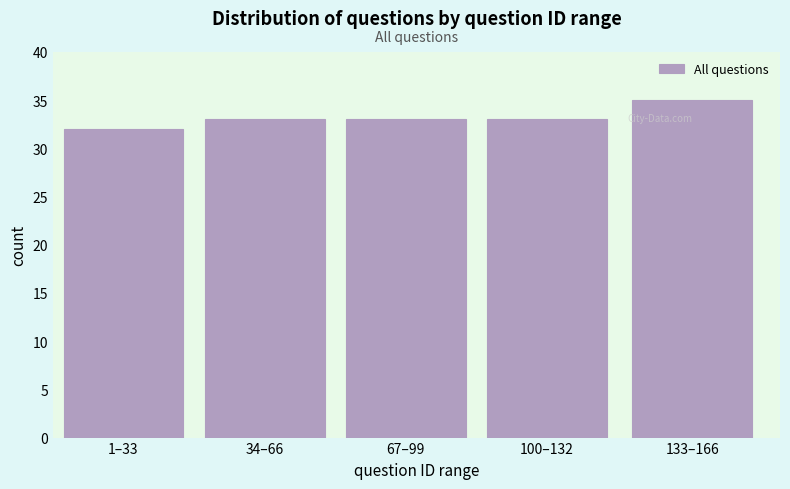

Reading left to right, transcribe all the data shown in this chart.

32	33	33	33	35